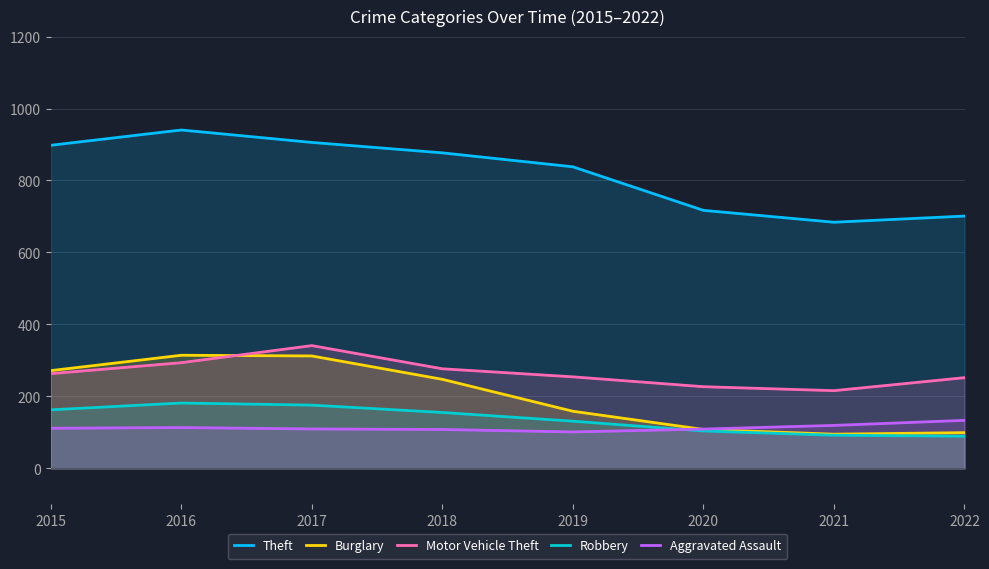

How many distinct data groups are displayed?

5